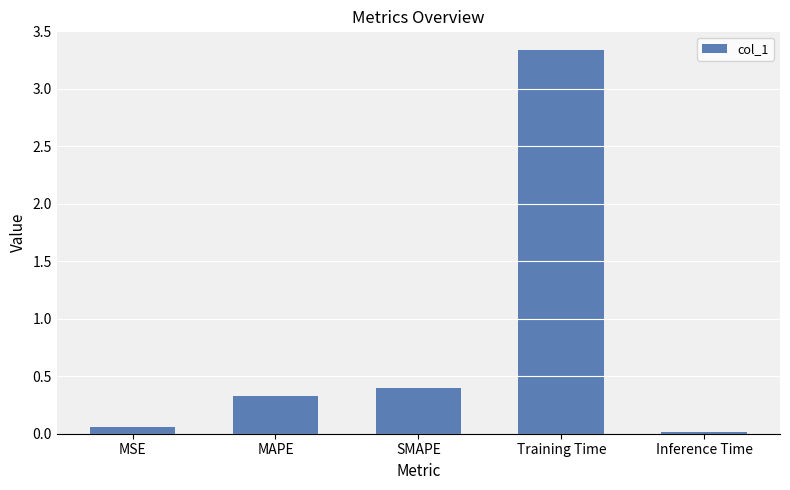

The value at Training Time is 3.3. True or false?

True